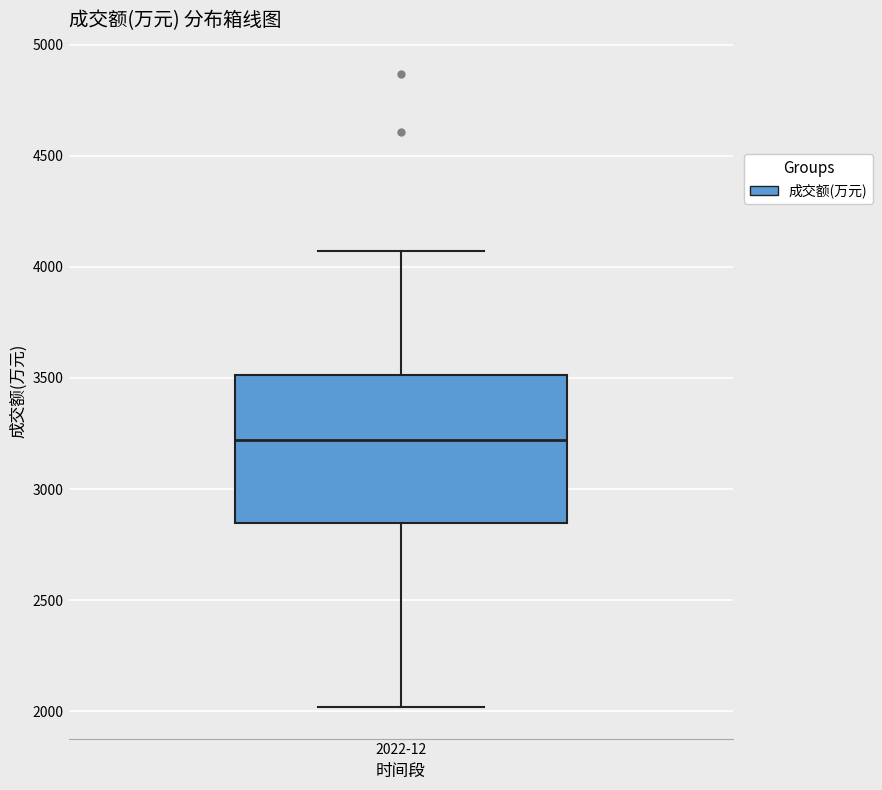

Read this box plot against the y-axis: the position of the median line, the range covered by the box, and the ends of both whiskers. The values are not printed on the chart, so give them approximately, as read against the axis.

median 3200, box 2850 to 3500, whiskers 2000 to 4050